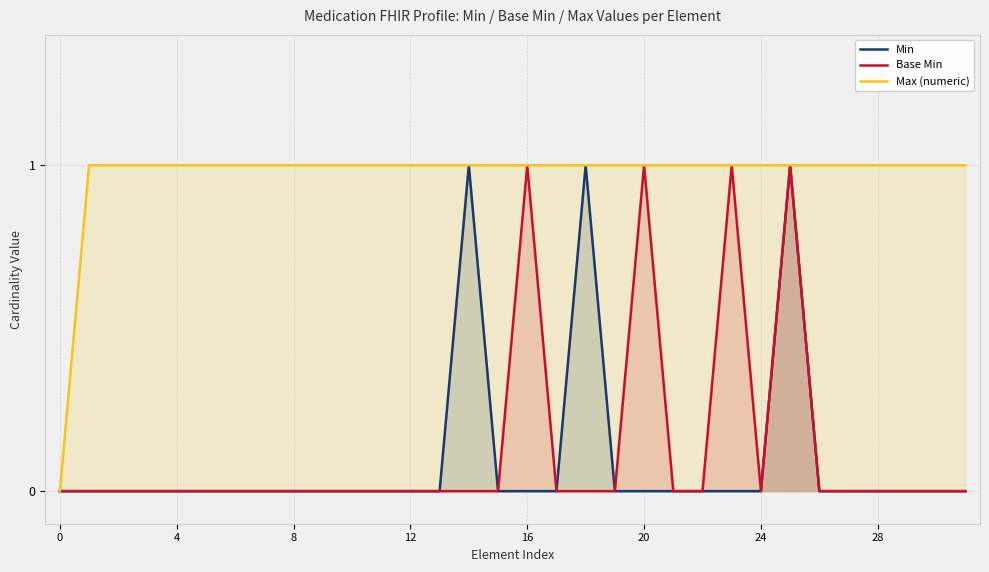

At which category does Base Min reach its first local peak?

16